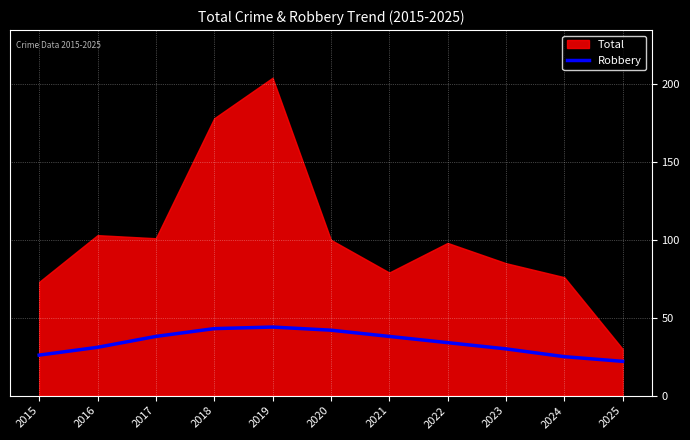

What is the highest value of the Robbery series?

44